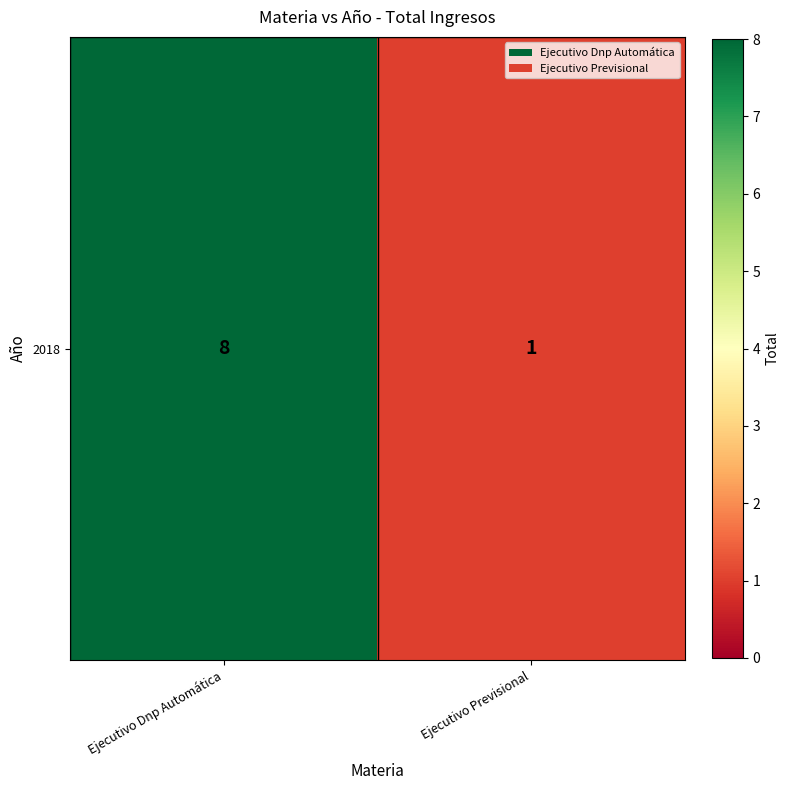

How many values are below 8?

1